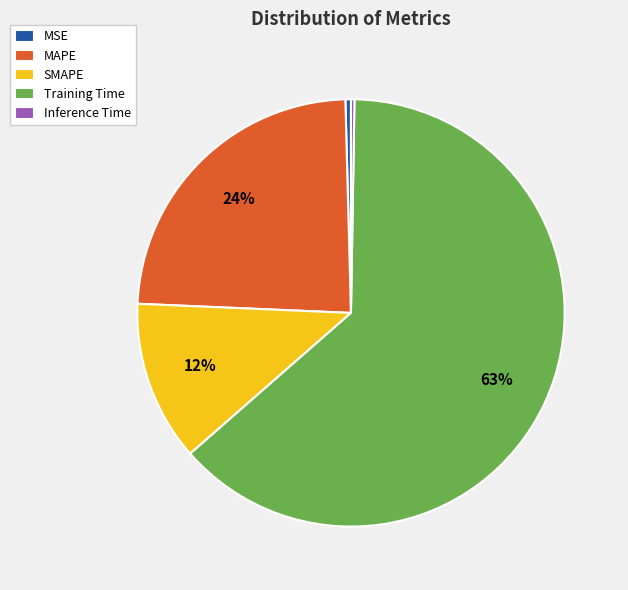

To the nearest percent, what is the average slice percentage?

20%